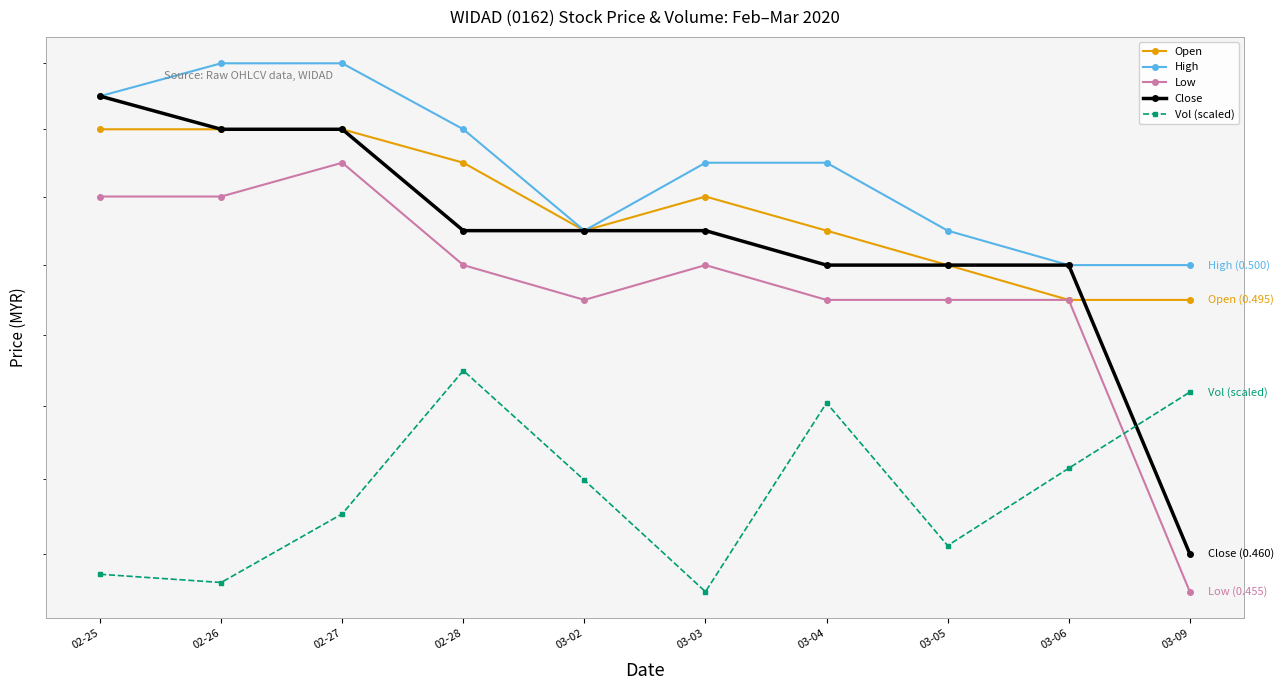

How many lines are shown in the chart?

5